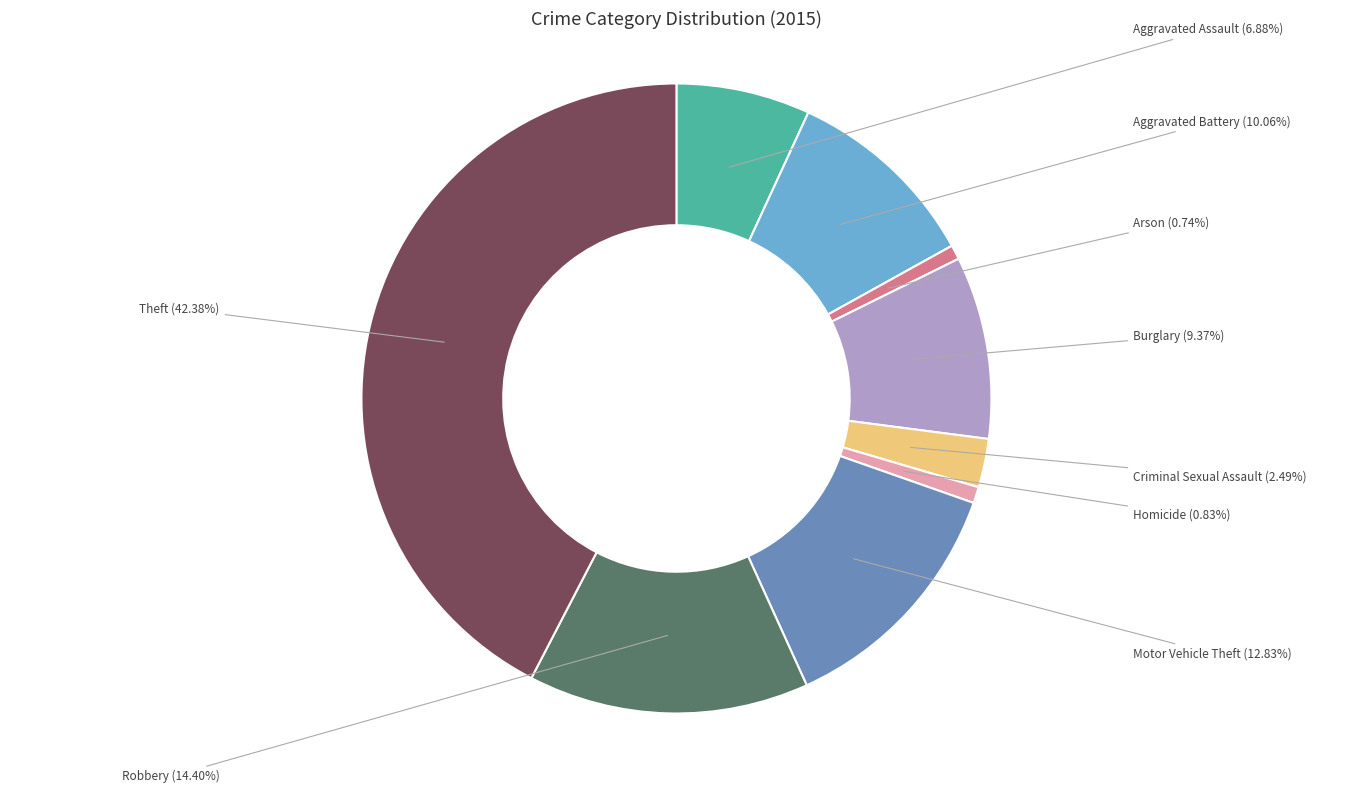

Between Burglary and Robbery, which is larger?

Robbery